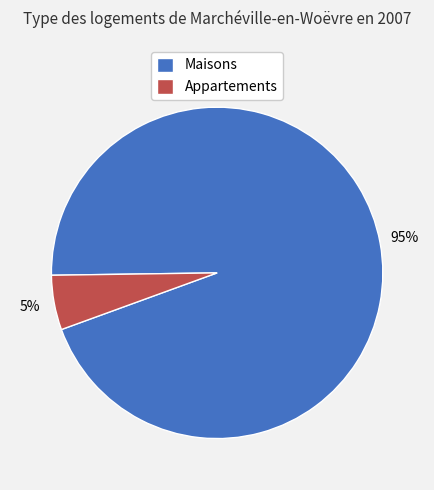

How many segments does this pie chart have?

2